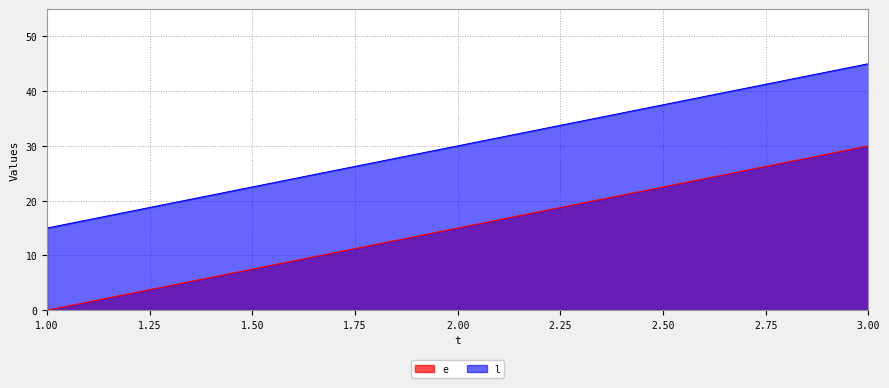

Is the value of l at 1.00 greater than the value of e at 1.00?

Yes